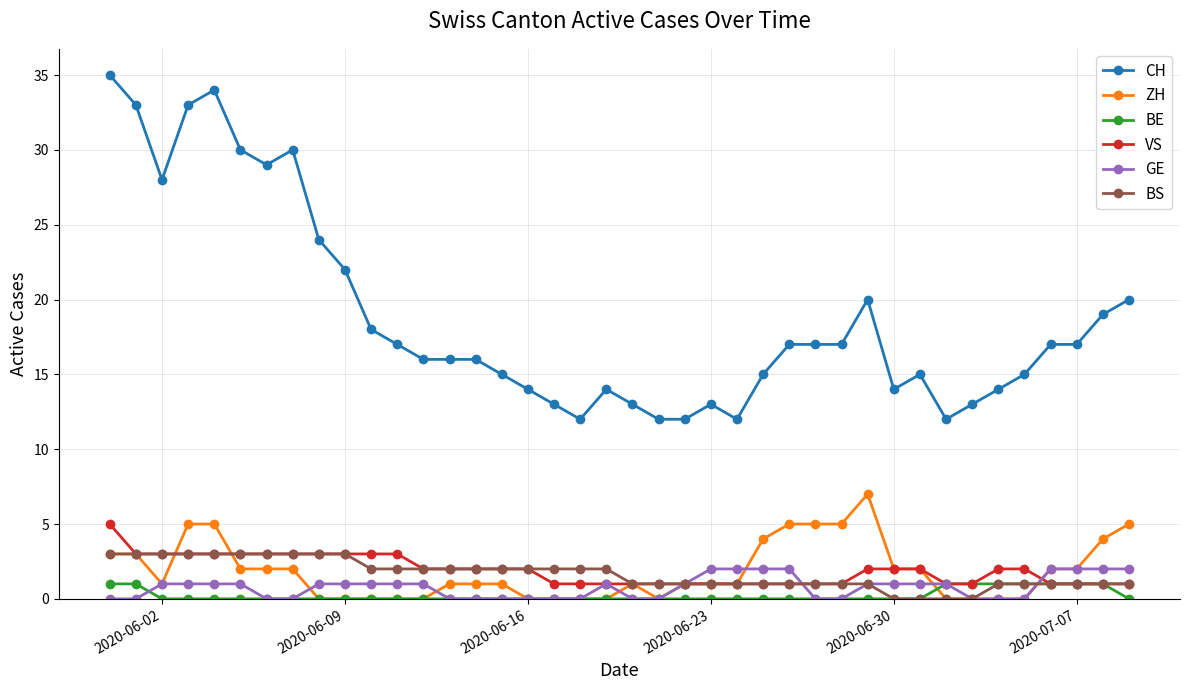

What is the value of the GE point at the 3rd from the left?

1